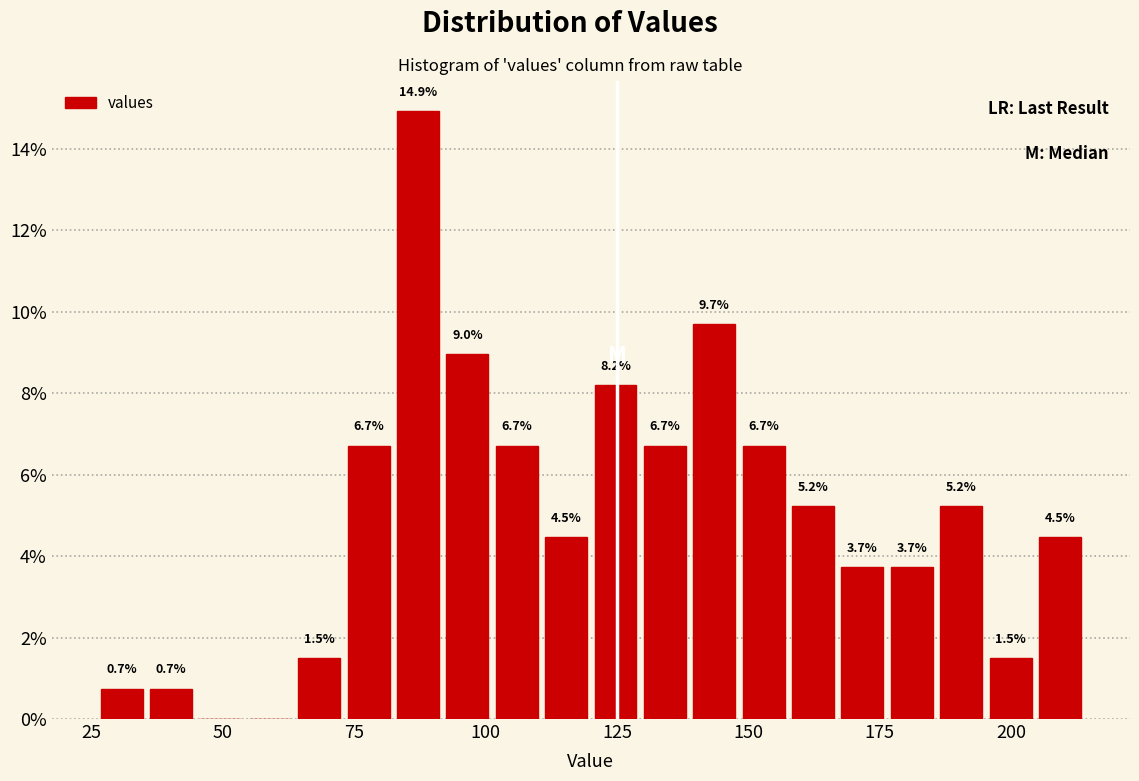

Around what value on the x-axis is the tallest bar? Give the approximate position of its centre, as read against the axis.

85